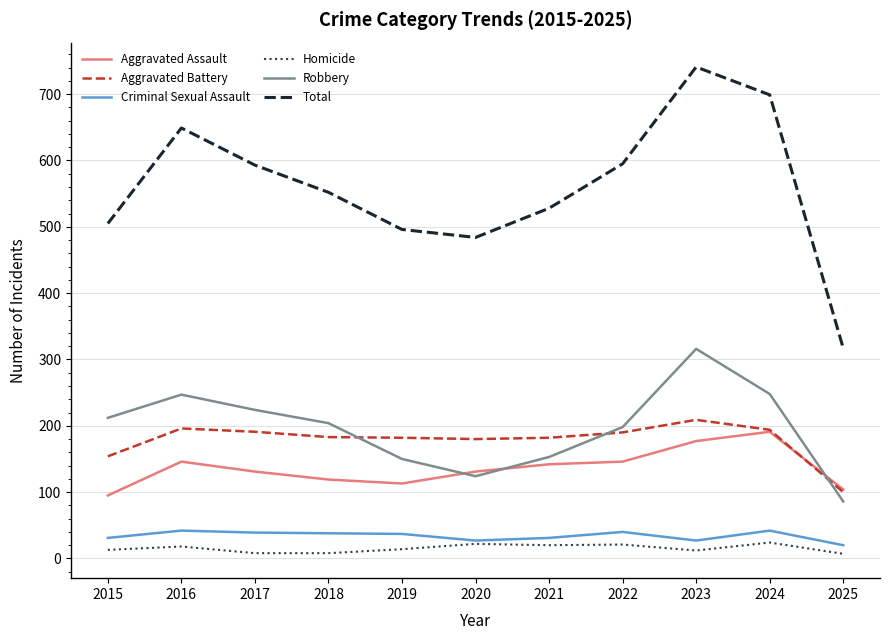

True or false: Aggravated Battery has a value of 183 at 2018.

True